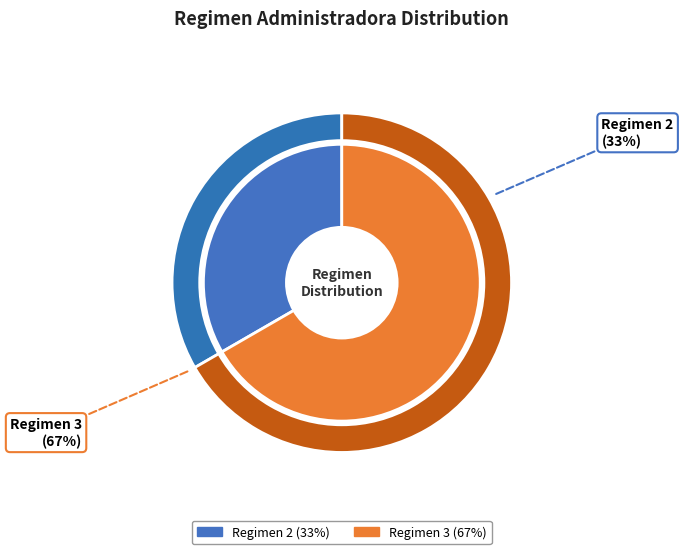

The 3 slice represents 53% of the pie. True or false?

False